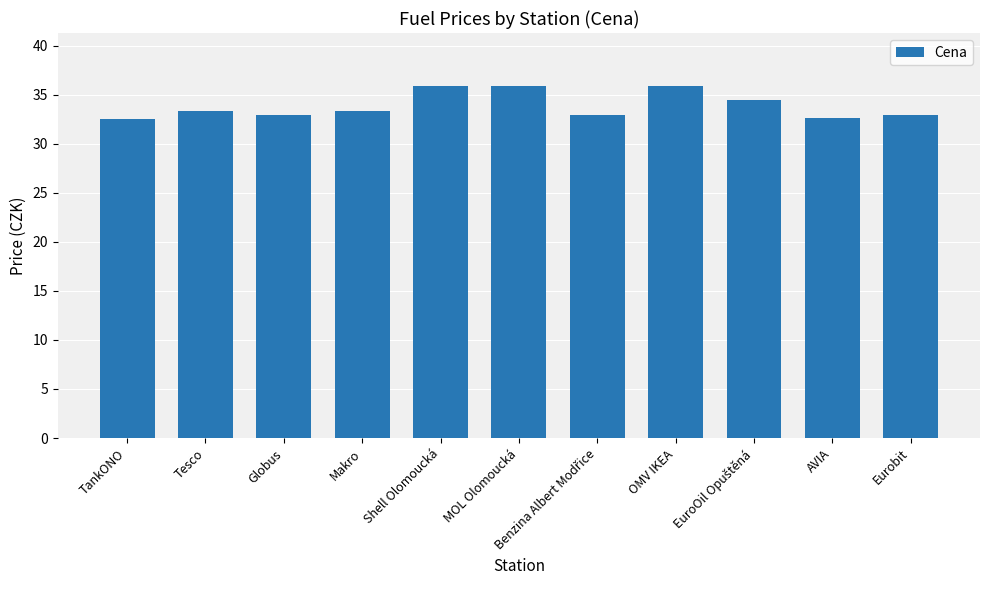

At which label does the data first exceed 33?

Tesco